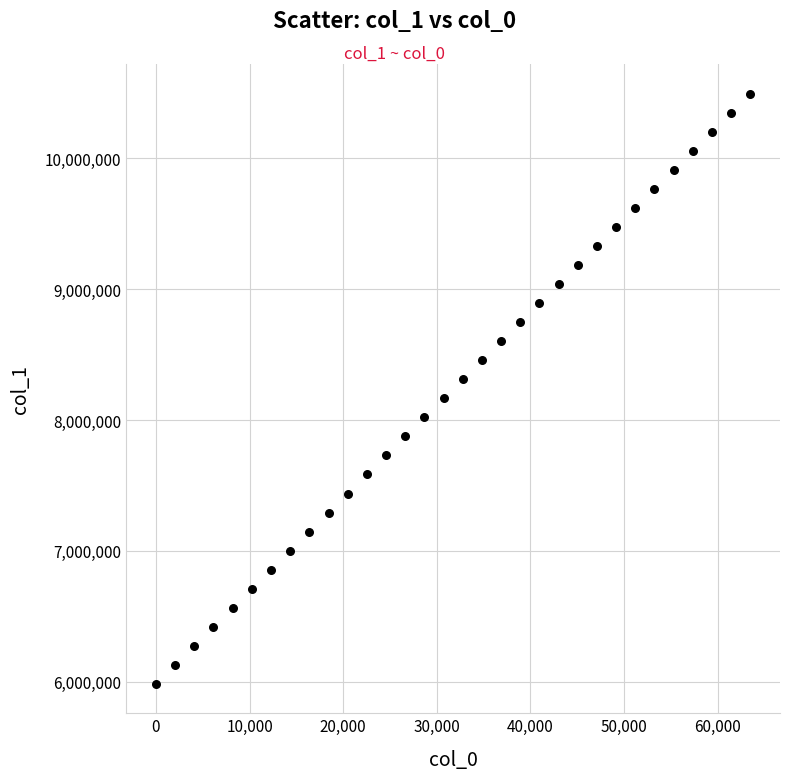

What is the range of X values (max minus min)?

63488